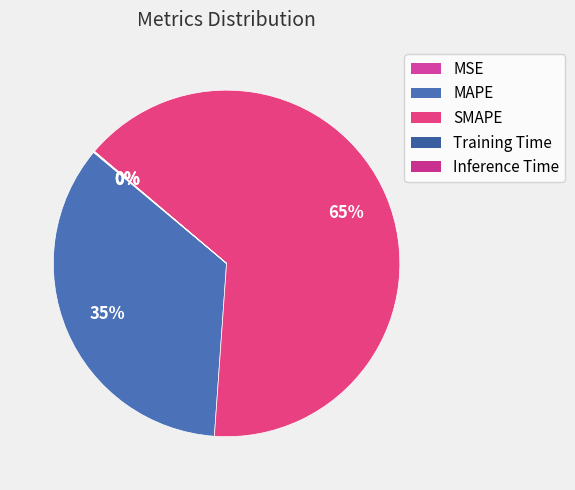

To the nearest percent, what percentage of the pie is MAPE?

35%